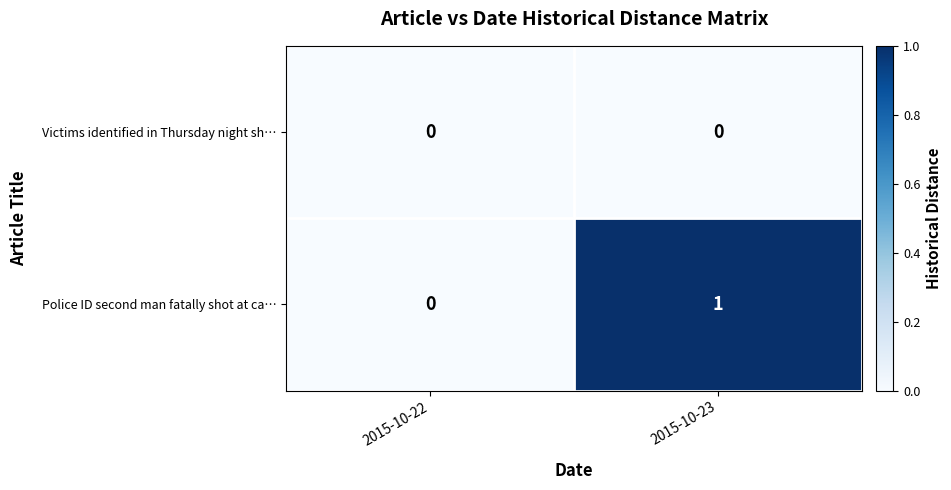

Which series changed the most between 2015-10-22 and 2015-10-23?

Police ID second man fatally shot at ca…